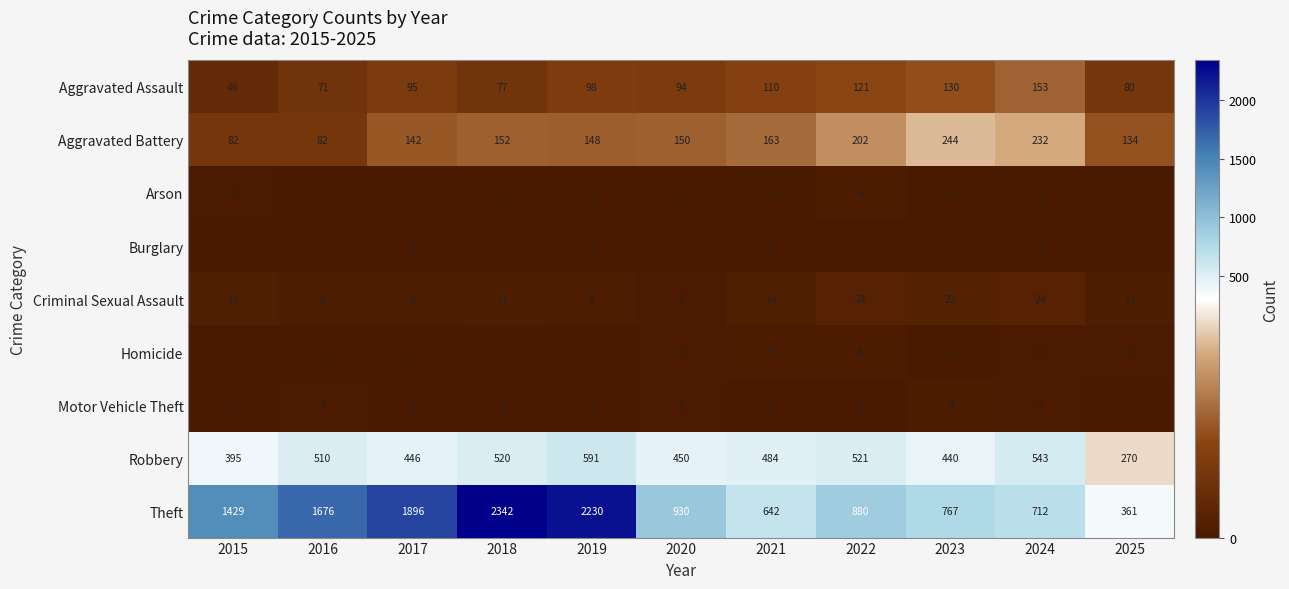

Rank the categories by Robbery value from highest to lowest.

2019, 2024, 2022, 2018, 2016, 2021, 2020, 2017, 2023, 2015, 2025